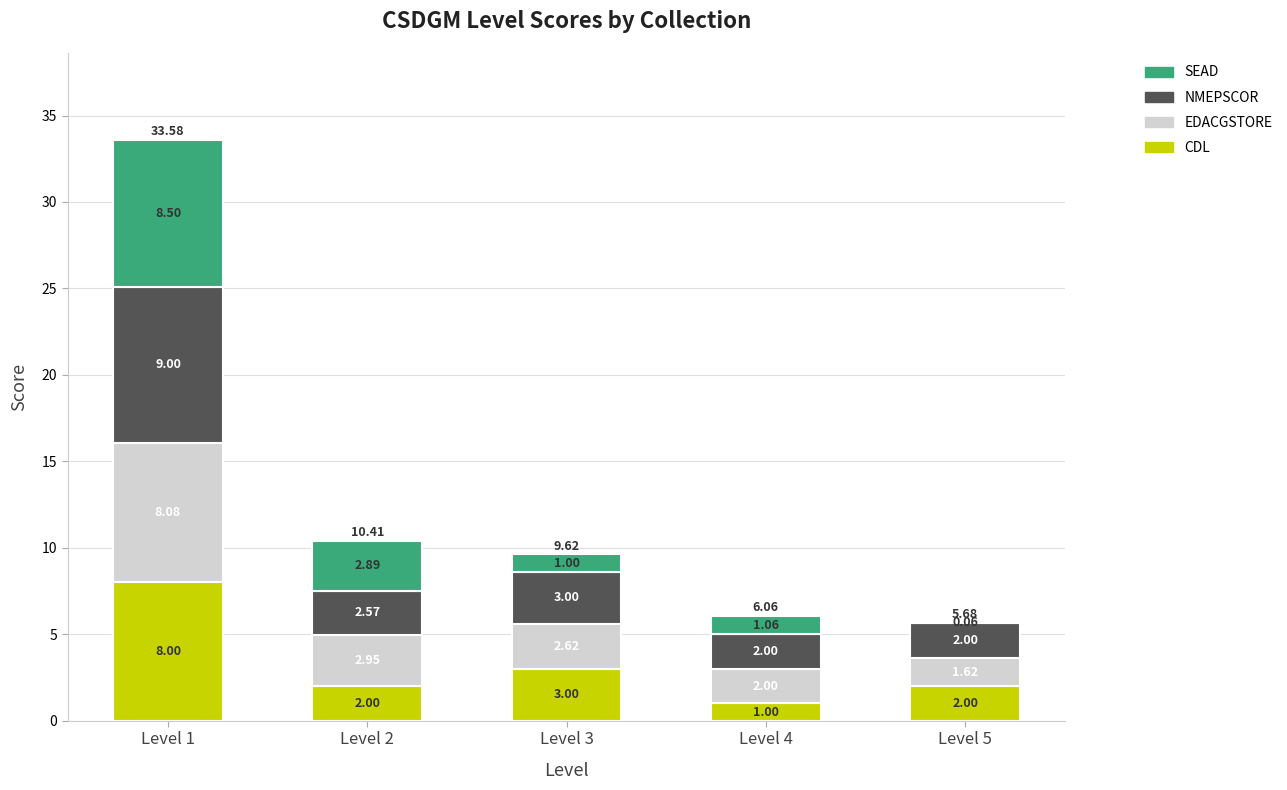

What is the average value of the CDL series?

3.2